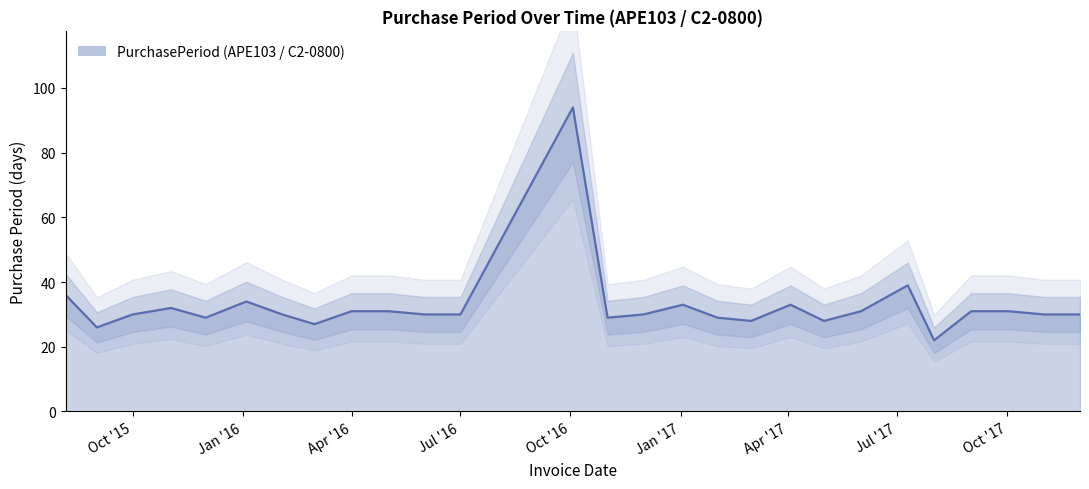

What is the difference between the second highest and minimum values?

17